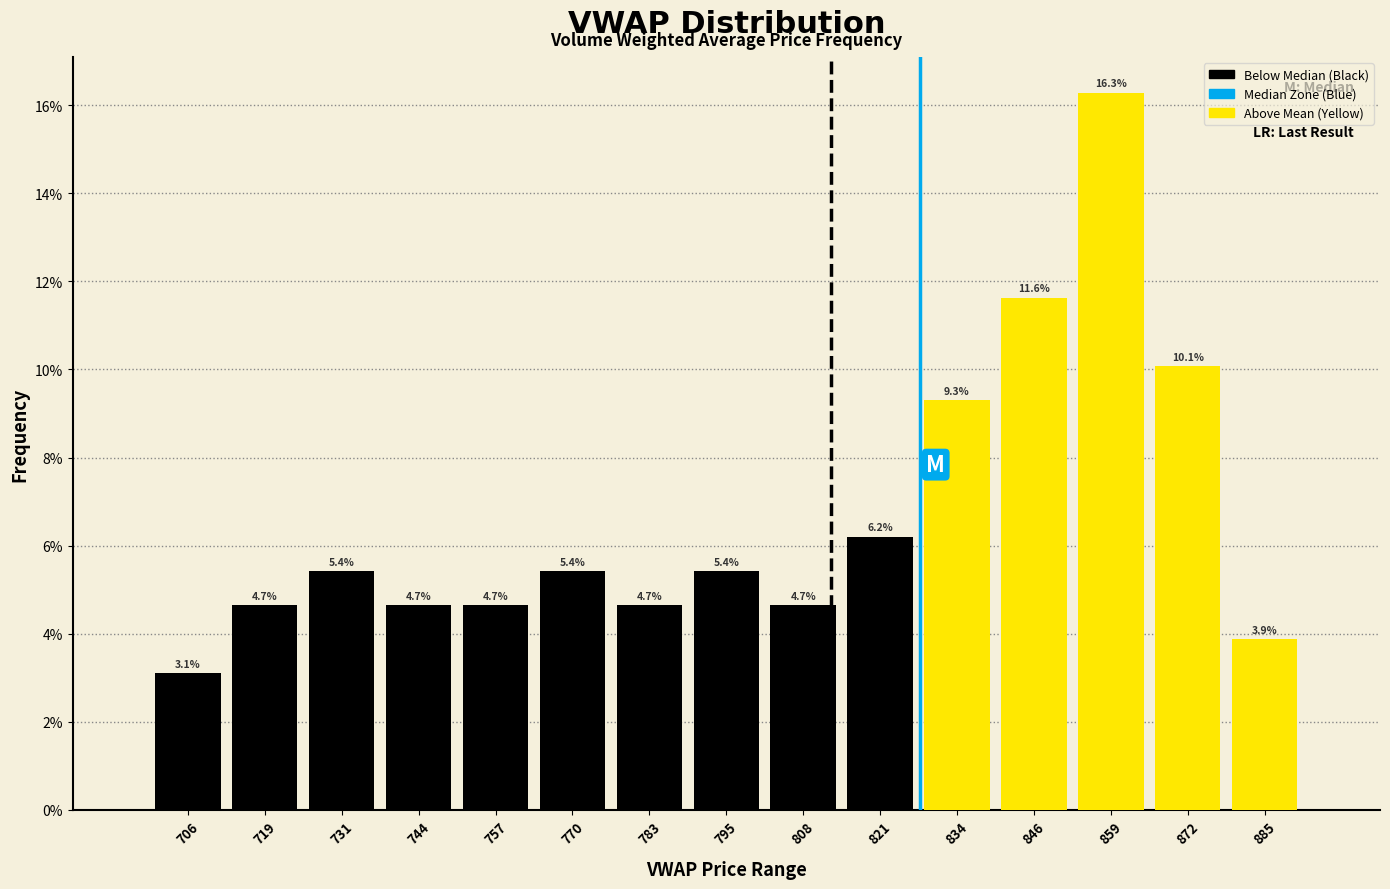

Over which range of the x-axis is the bar tallest?

854 to 866